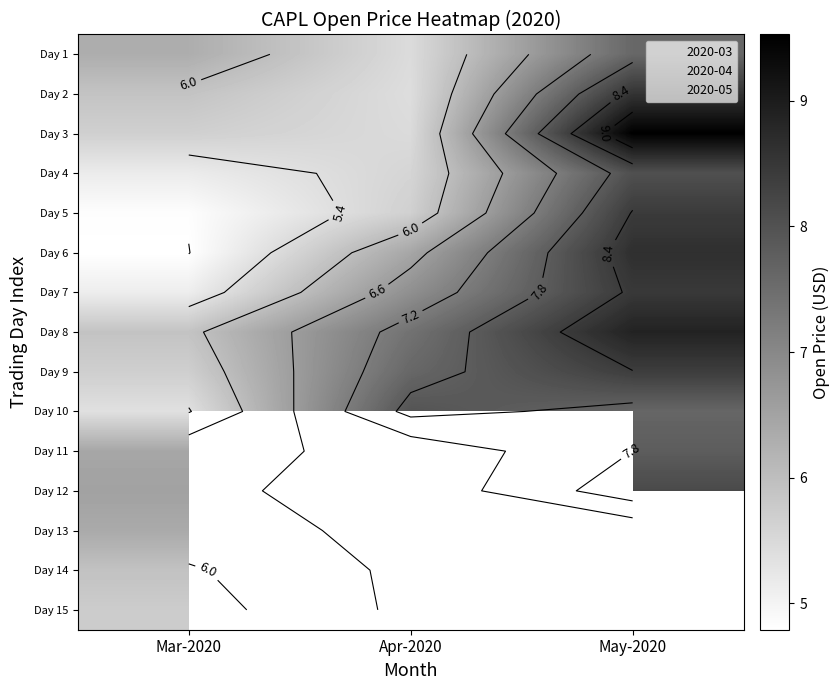

What is the maximum value shown in the chart?

9.5